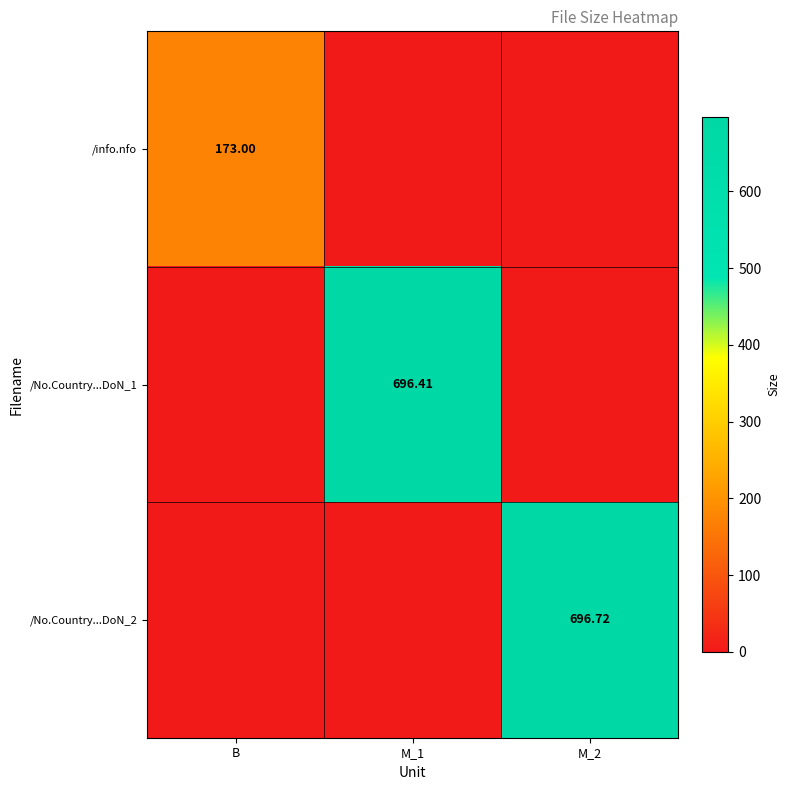

How many data points does each series have?

3